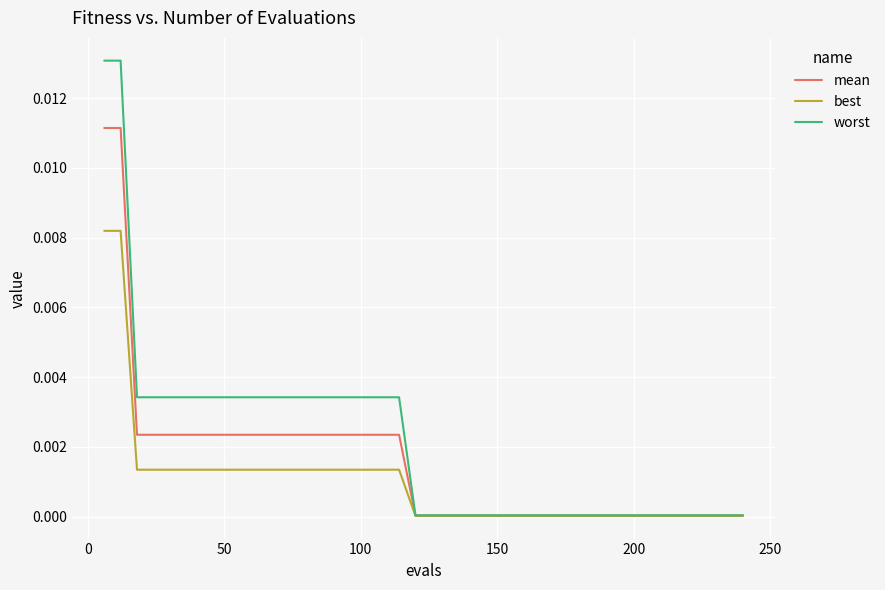

Rank the series by their average value, from lowest to highest.

best, mean, worst